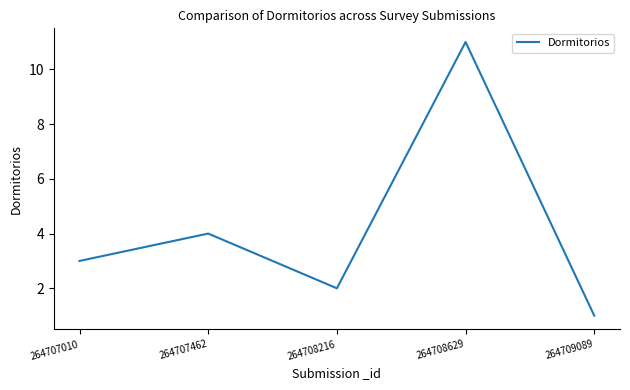

What is the difference between the maximum and second lowest values?

9